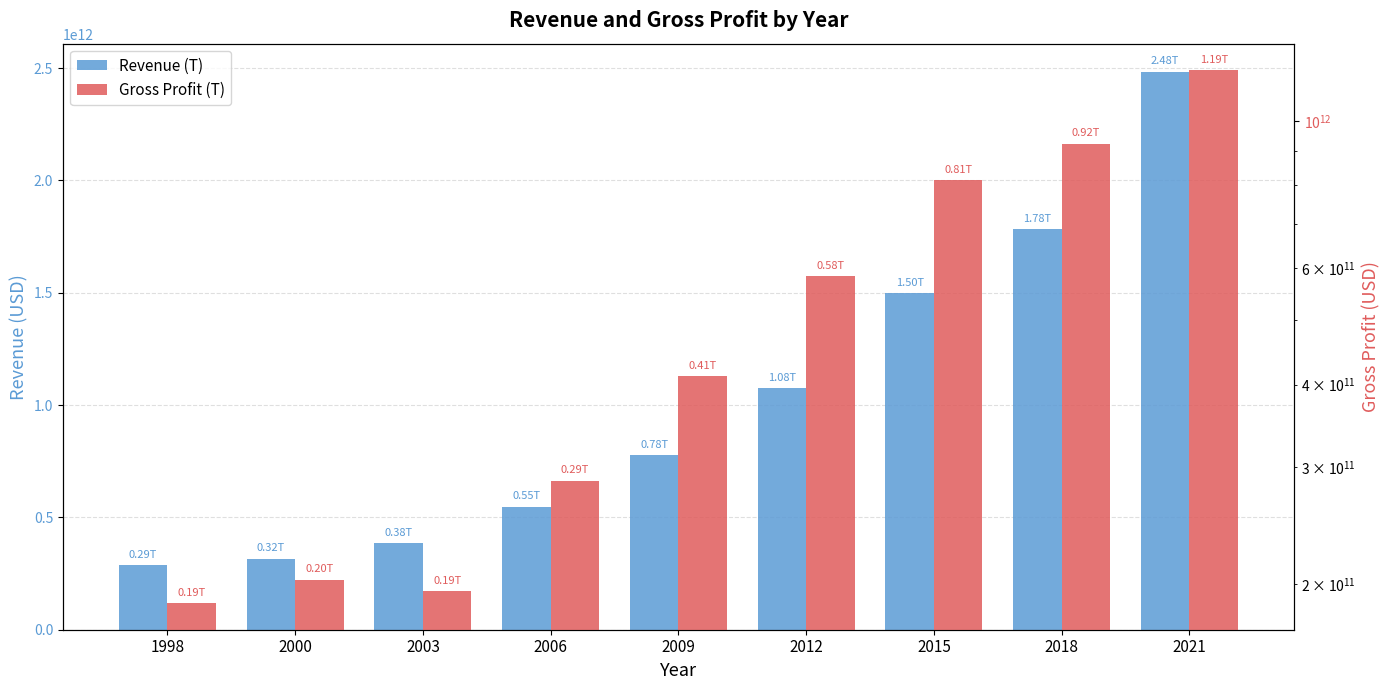

How many groups of bars are there?

9